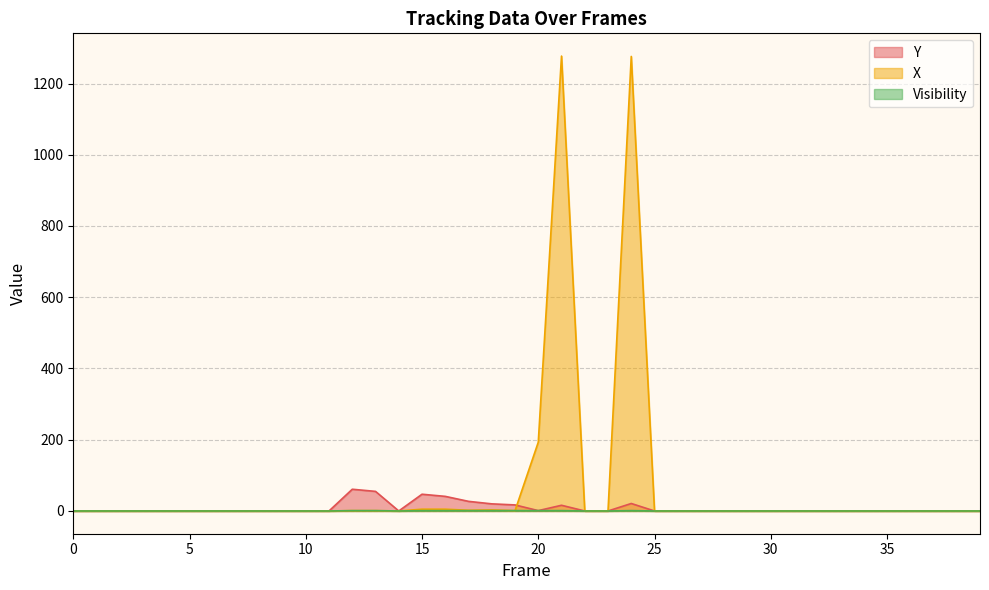

What are all the series names shown in the legend?

Y, X, Visibility